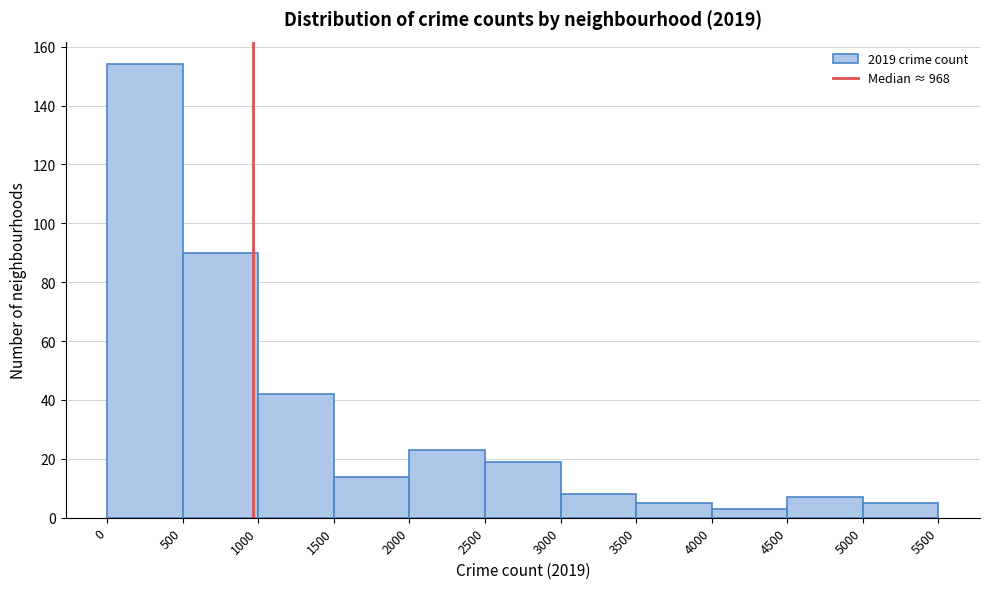

How tall is the bar that spans 3500 to 4000 on the x-axis? The values are not printed on the chart, so give them approximately, as read against the axis.

6